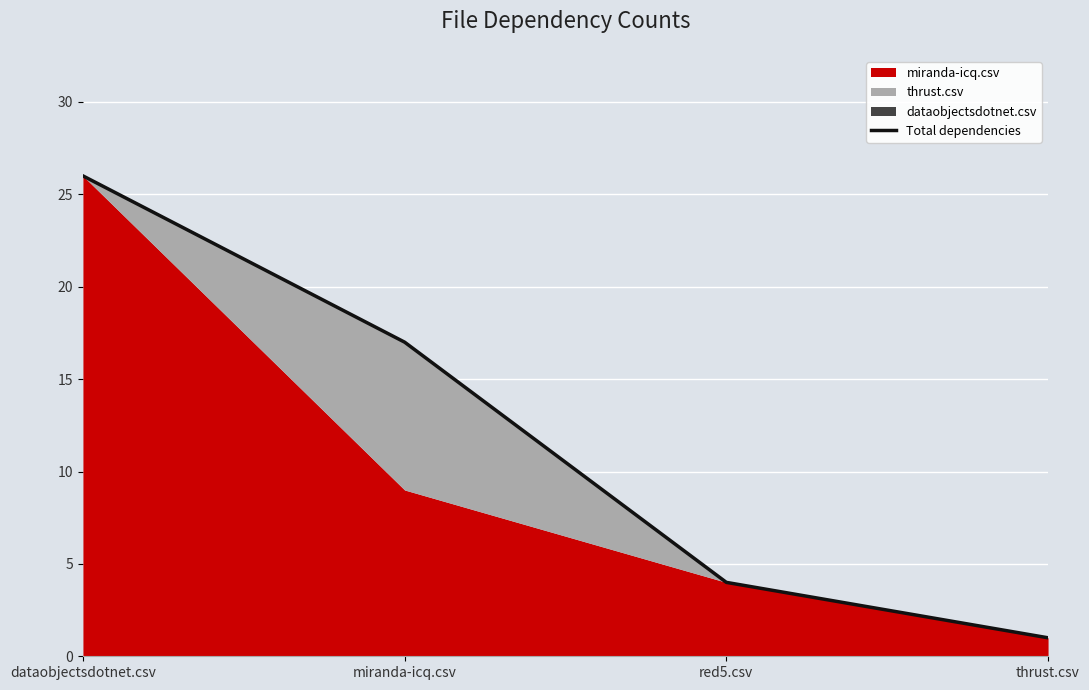

How many data points does each series have?

4